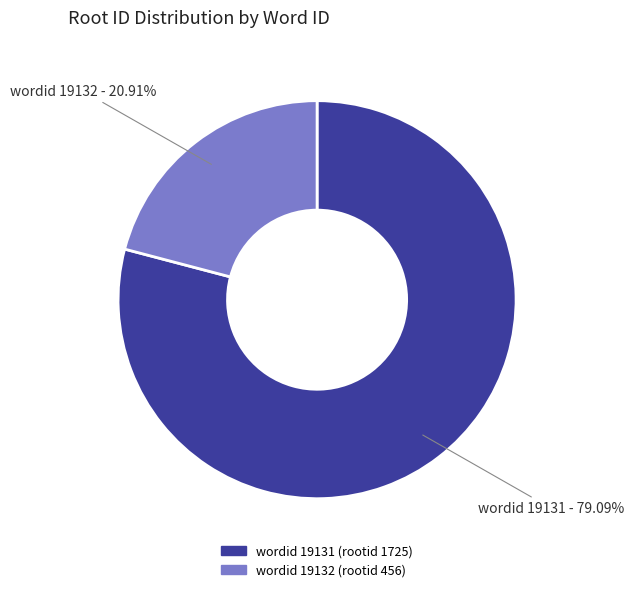

Do wordid 19132 and wordid 19131 together represent more than half of the pie?

Yes